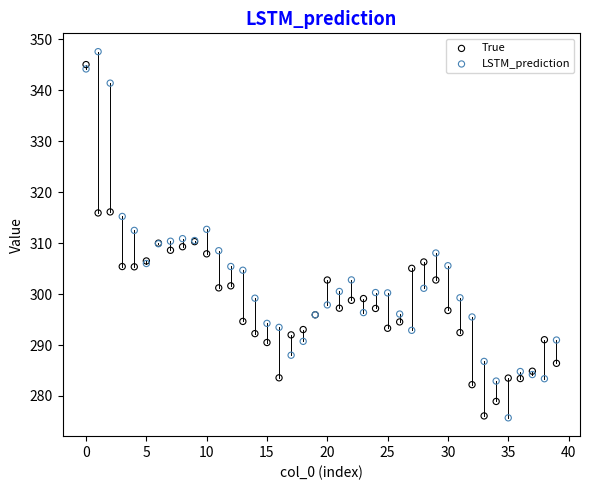

What are all the series names shown in the legend?

True, LSTM_prediction